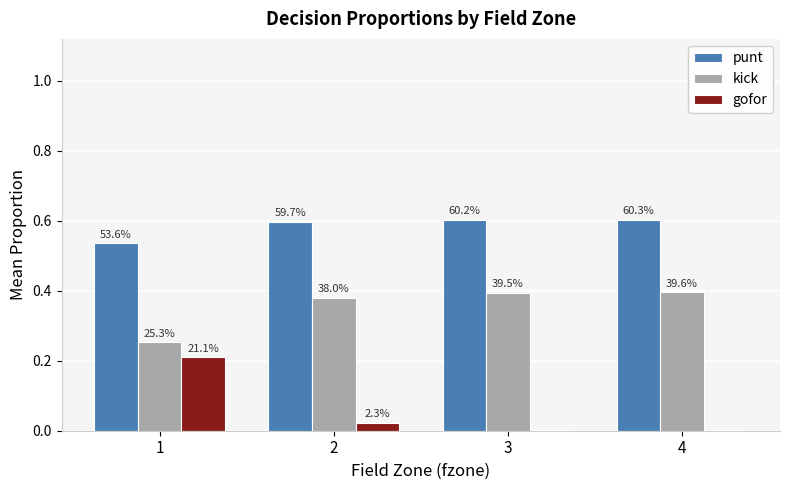

What is the difference between the highest and lowest values at 3?

0.6